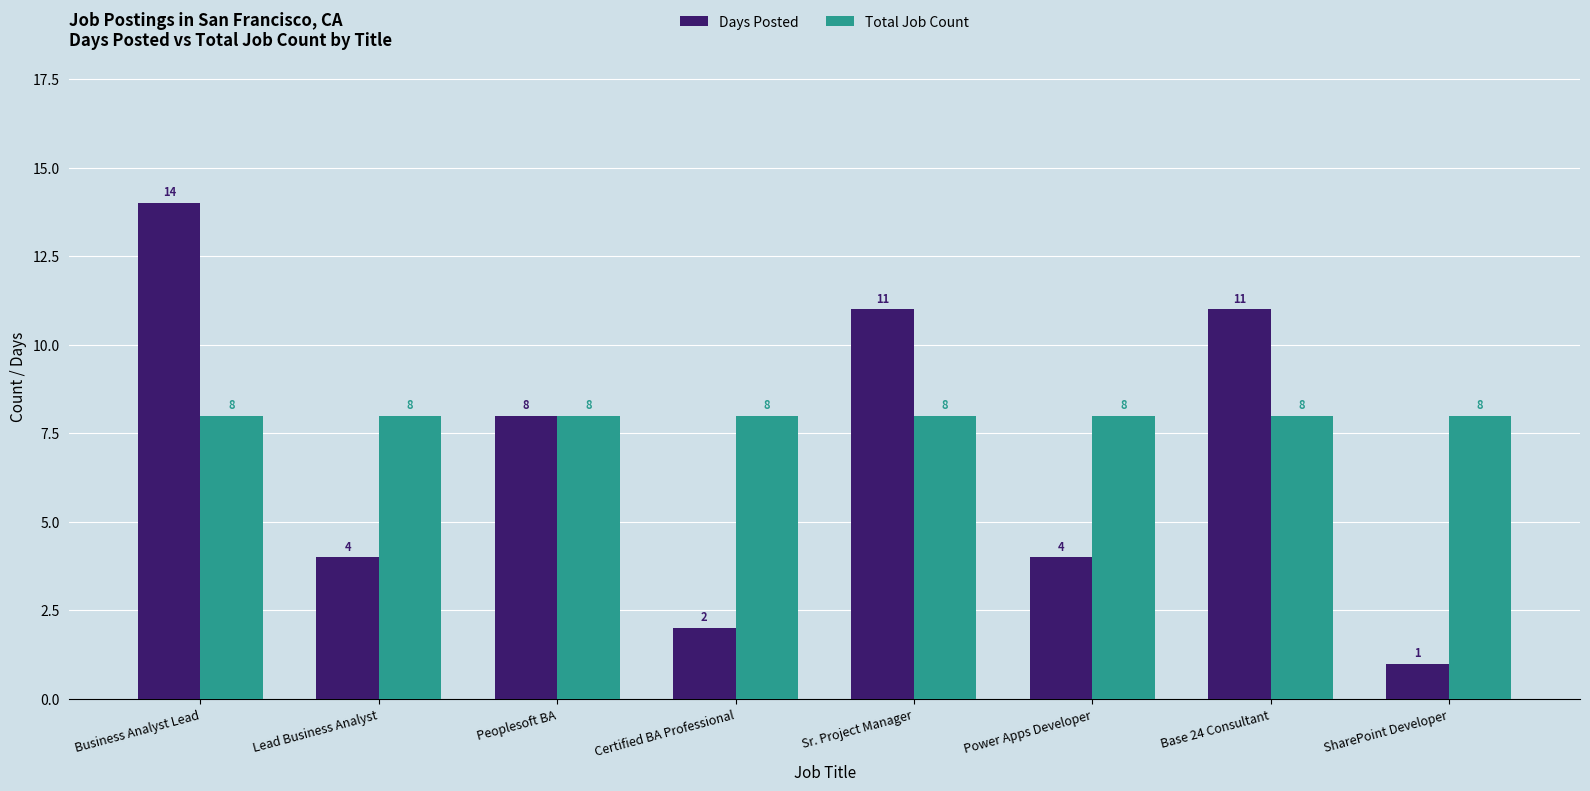

At which category is the sum across all series the highest?

Business Analyst Lead